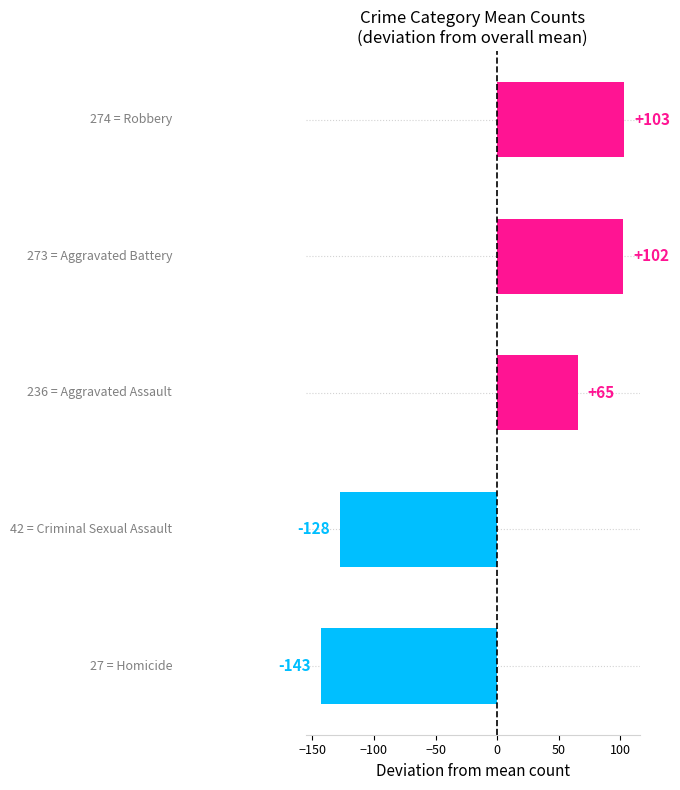

What is the smallest value displayed?

-143.2